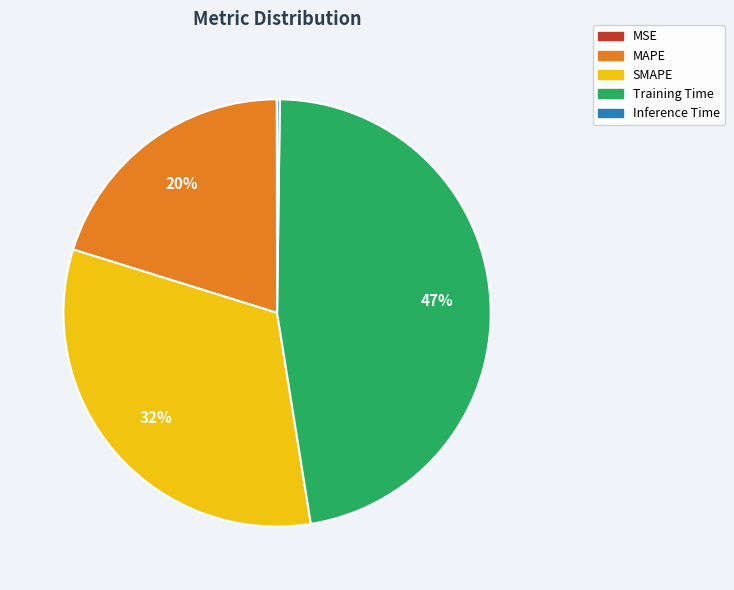

Does any single category account for the majority?

No